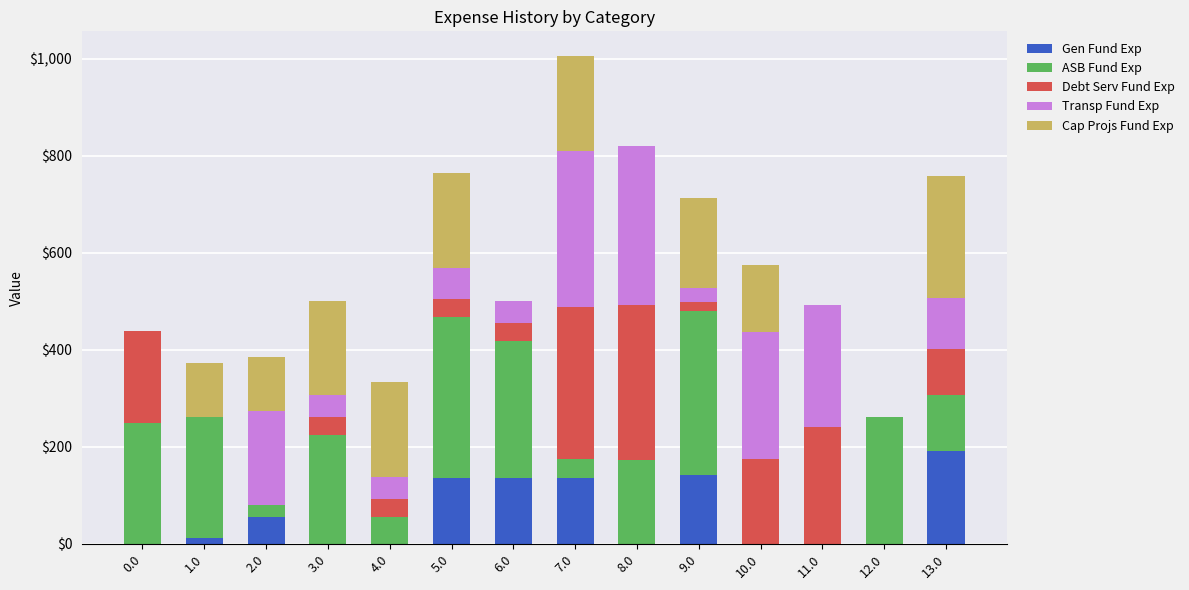

At which category is the sum across all series the highest?

7.0